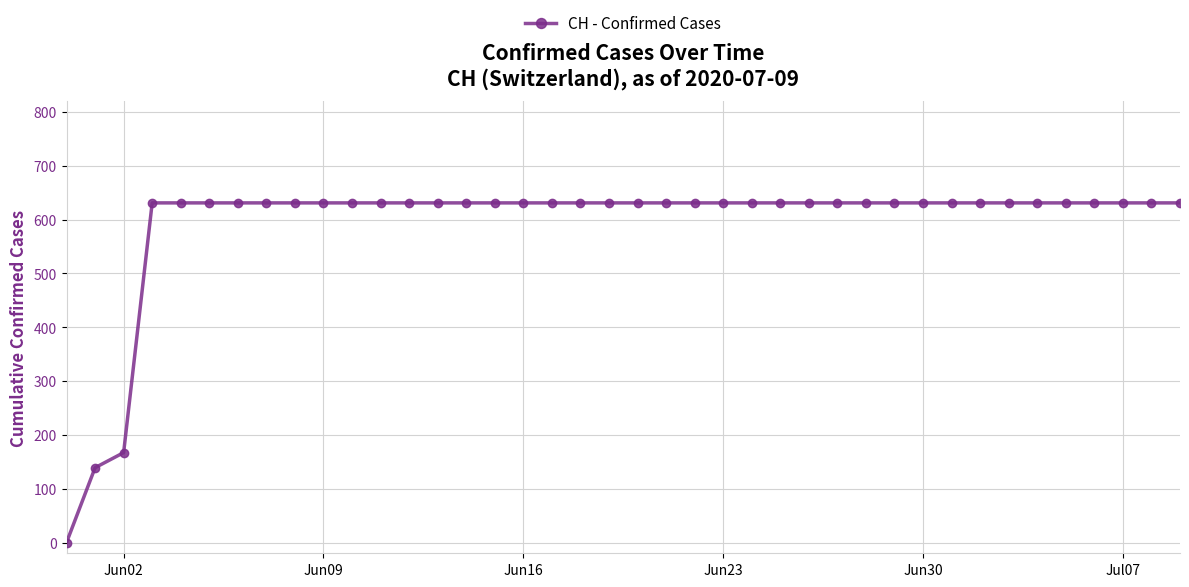

What is the difference between the maximum and minimum values?

631